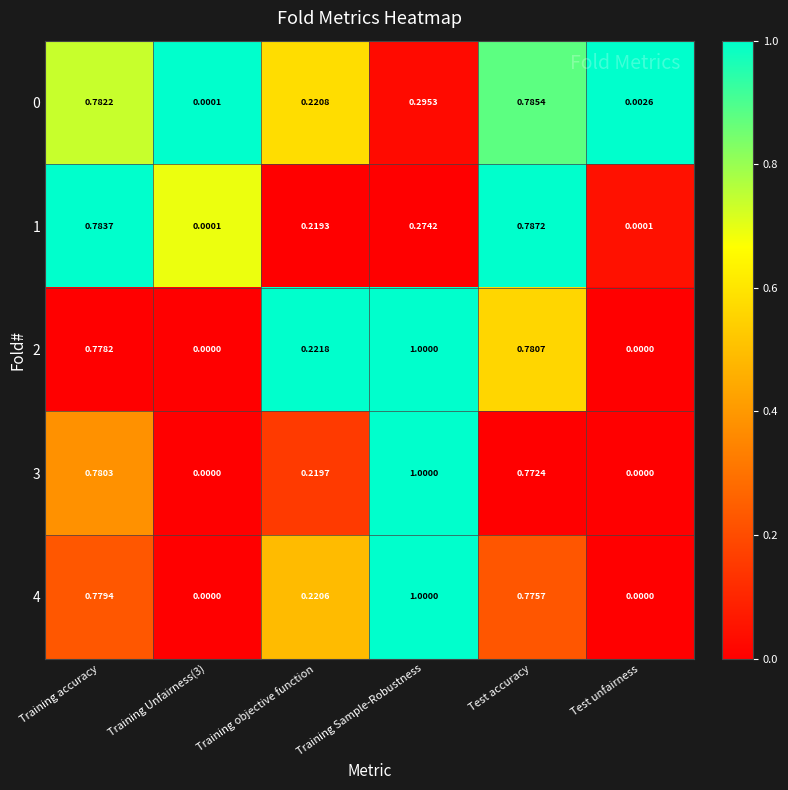

Which label corresponds to the largest value in the chart?

Training Sample-Robustness